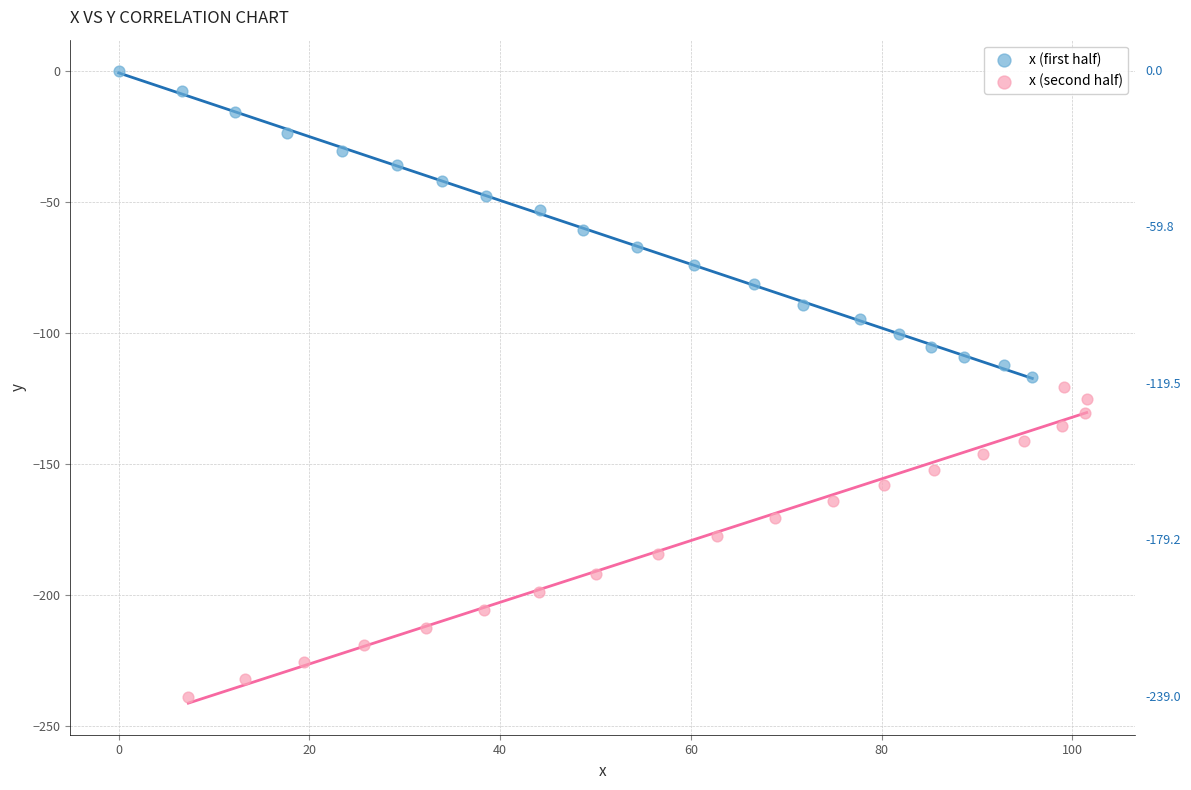

Which series reaches the maximum Y coordinate?

x (first half)